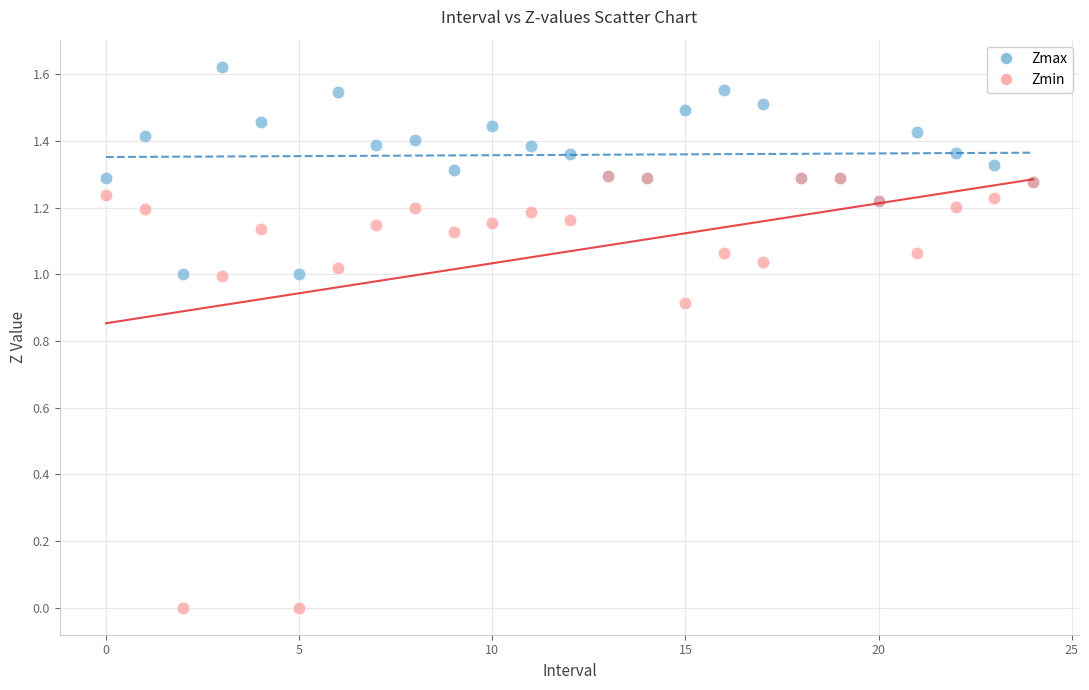

Which series has the widest spread of Y values?

Zmin